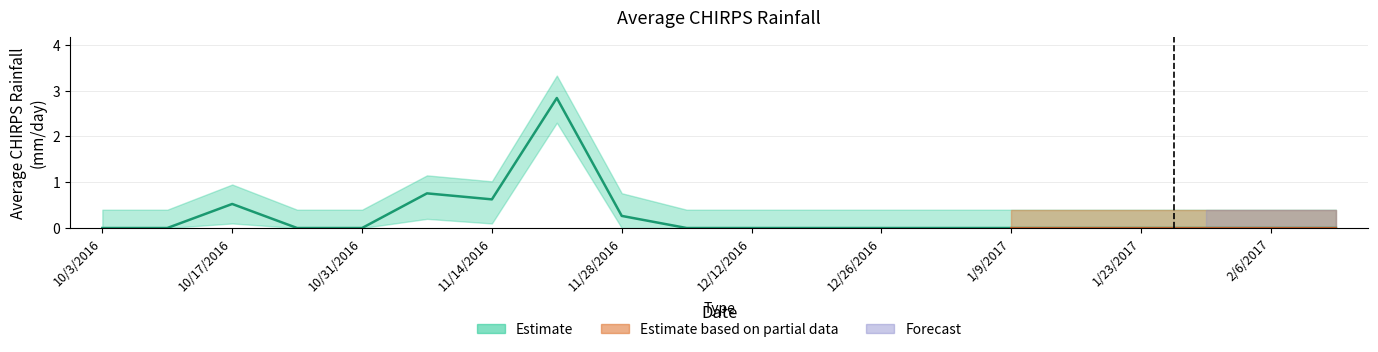

True or false: the data has more than 2 interior local peaks.

True